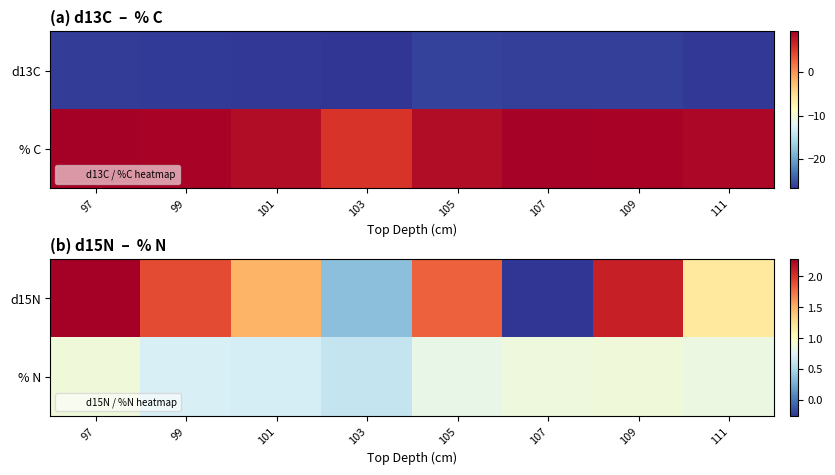

How many values in the d15N series are below 1?

2